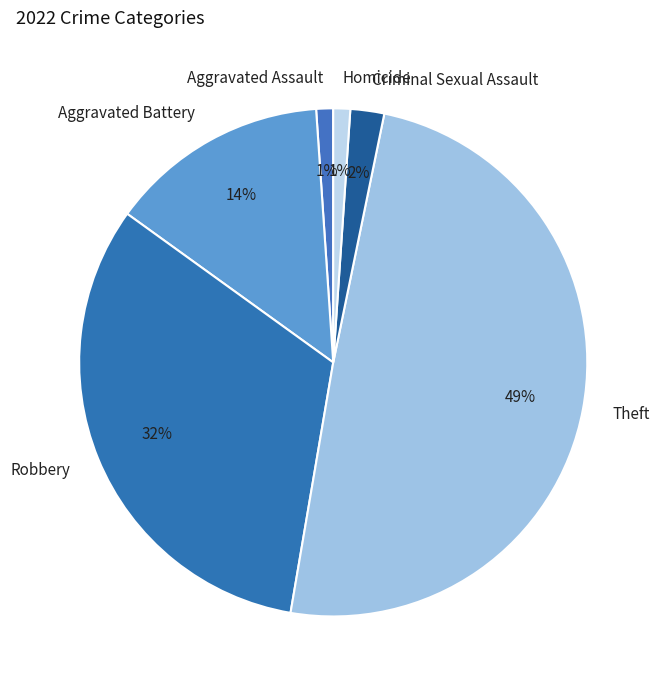

What is the ratio of the value at Criminal Sexual Assault to the value at Aggravated Assault?

2.0